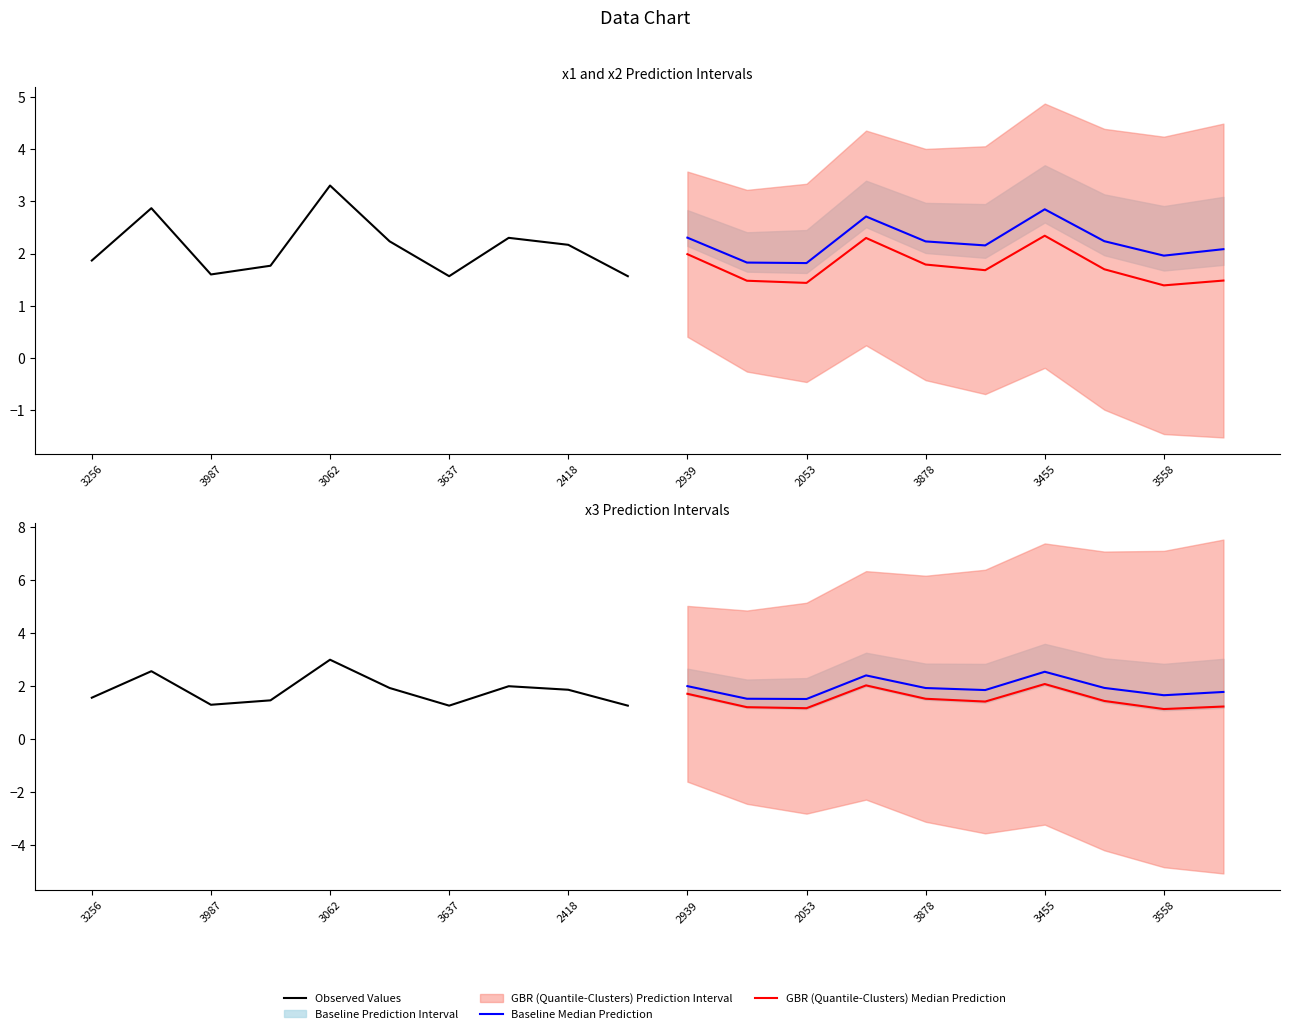

What is the label of the 3rd point from the right?

3878